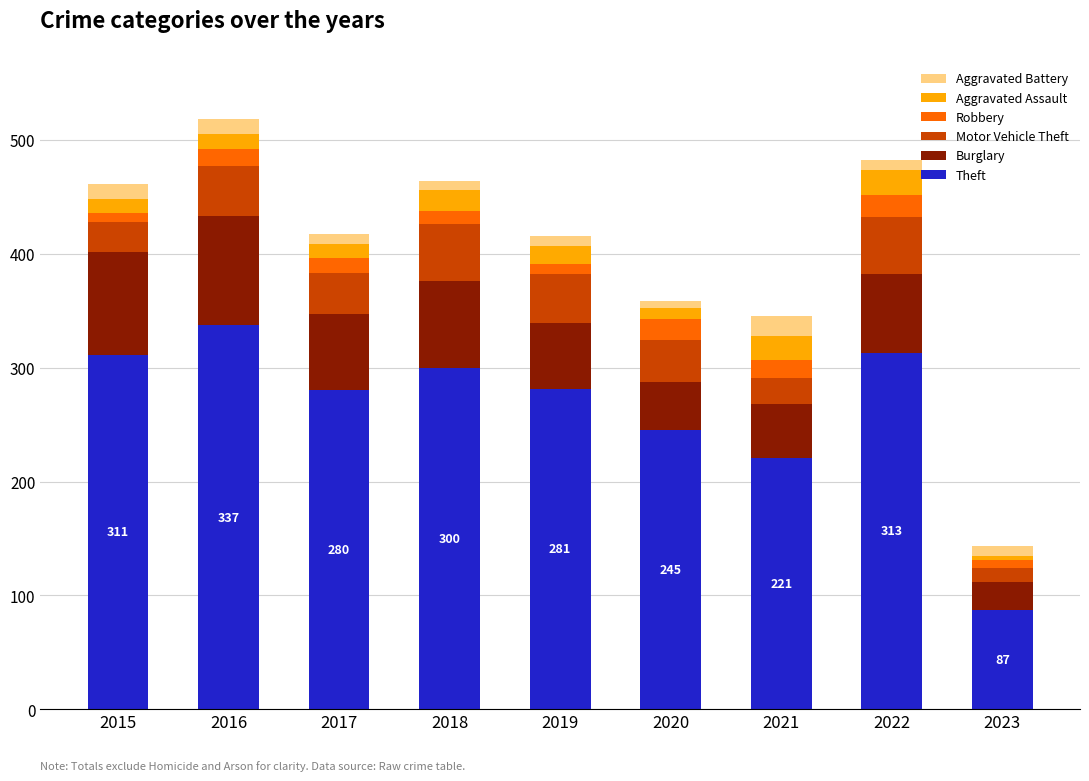

What are all the series names shown in the legend?

Aggravated Battery, Aggravated Assault, Robbery, Motor Vehicle Theft, Burglary, Theft